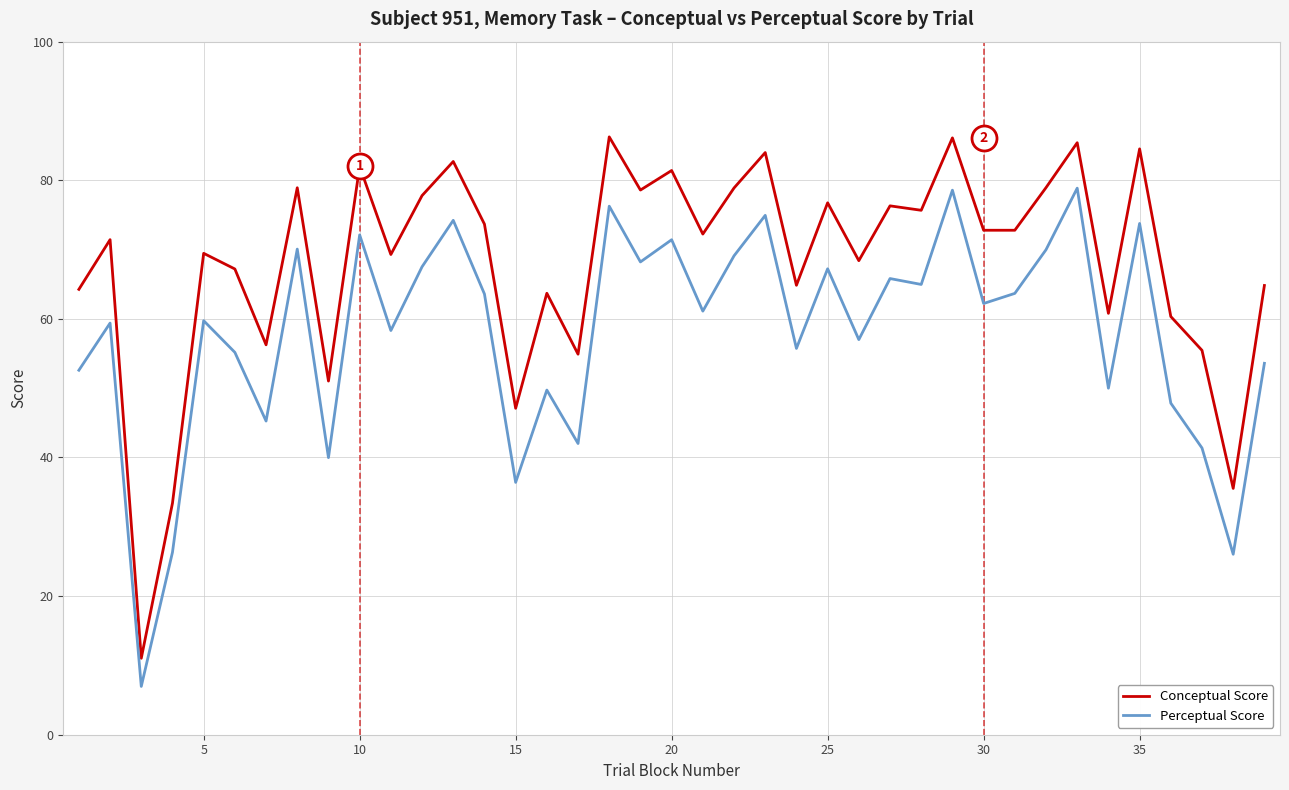

Rank the series by their average value, from lowest to highest.

Perceptual Score, Conceptual Score